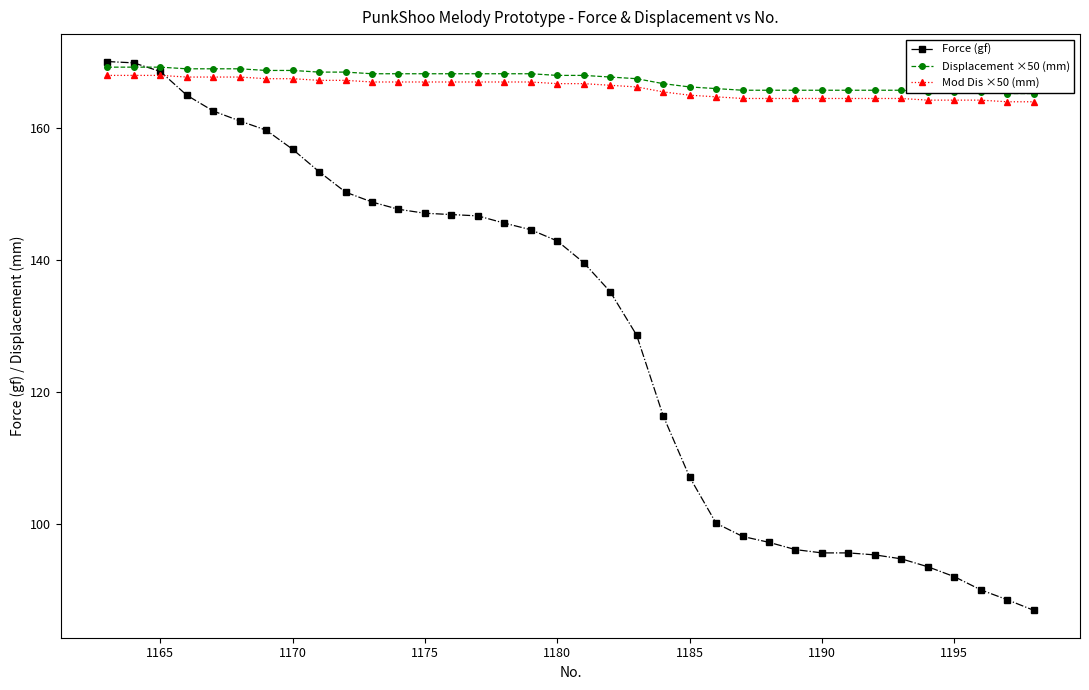

True or false: Displacement ×50 (mm) and Mod Dis ×50 (mm) intersect in this chart.

False